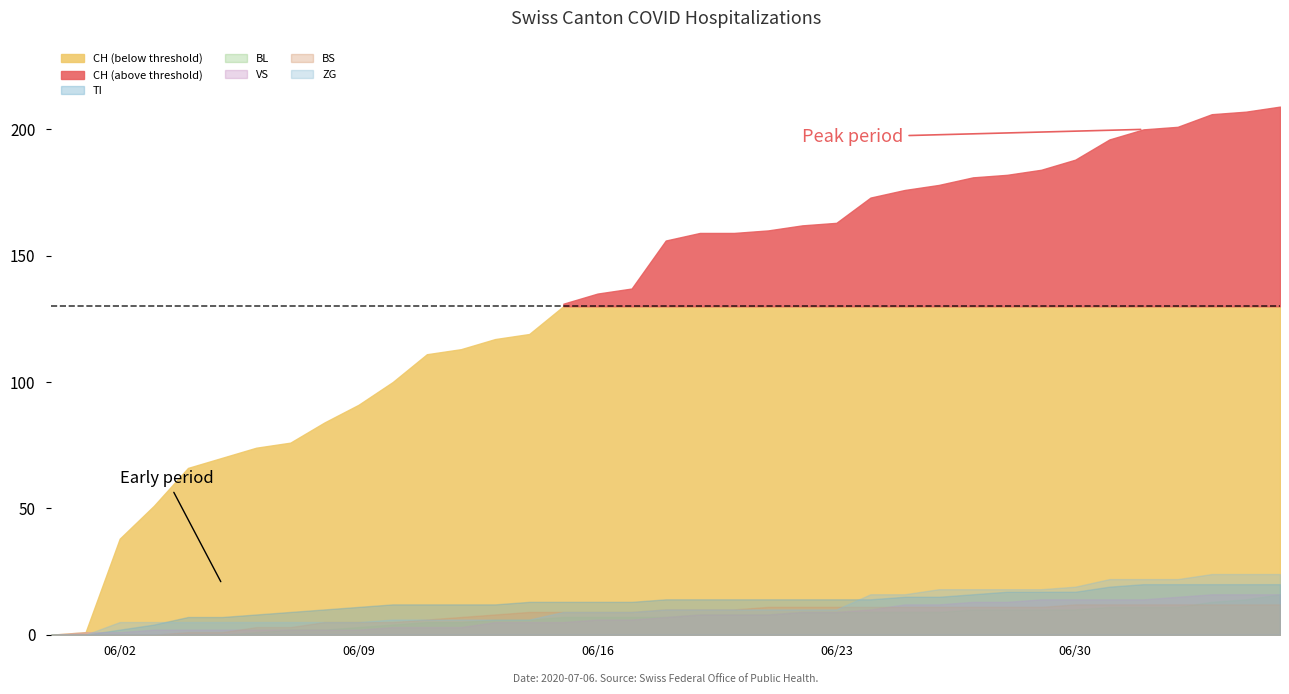

True or false: ZG has more than 0 points higher than both neighbors.

False